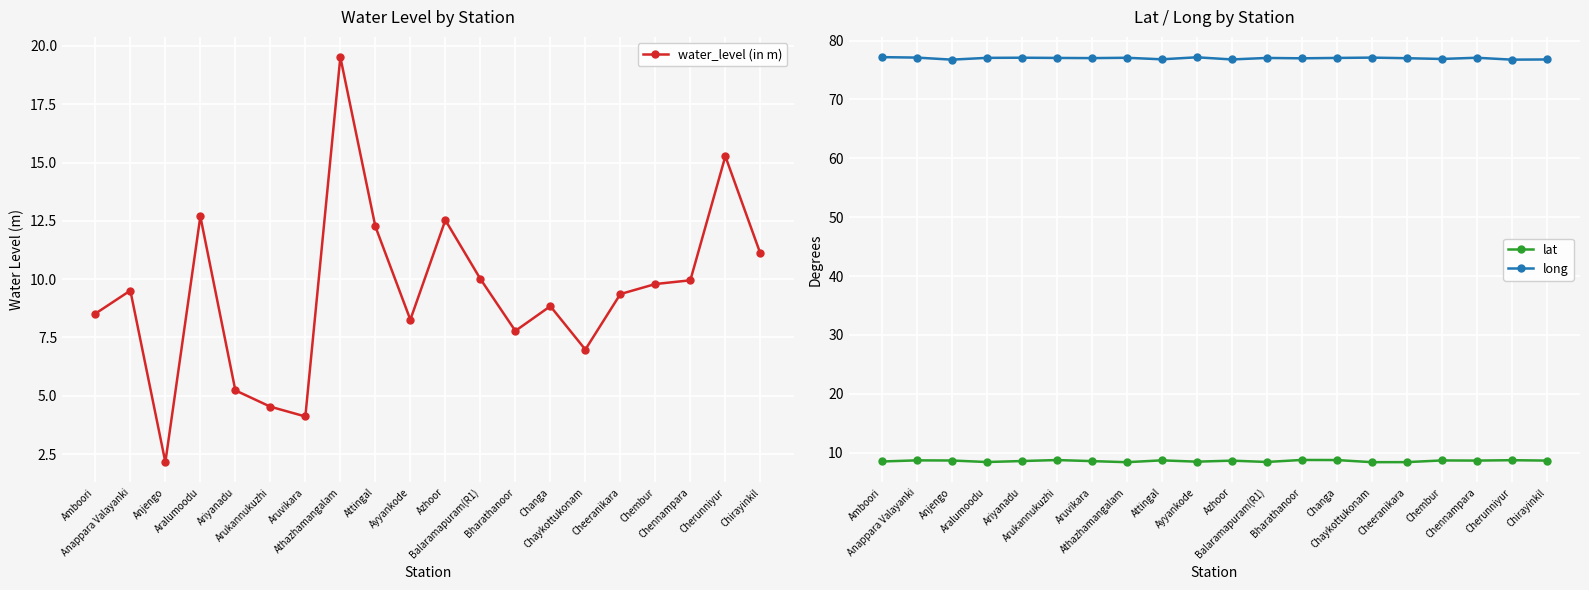

Which category has the highest value across all series?

Amboori